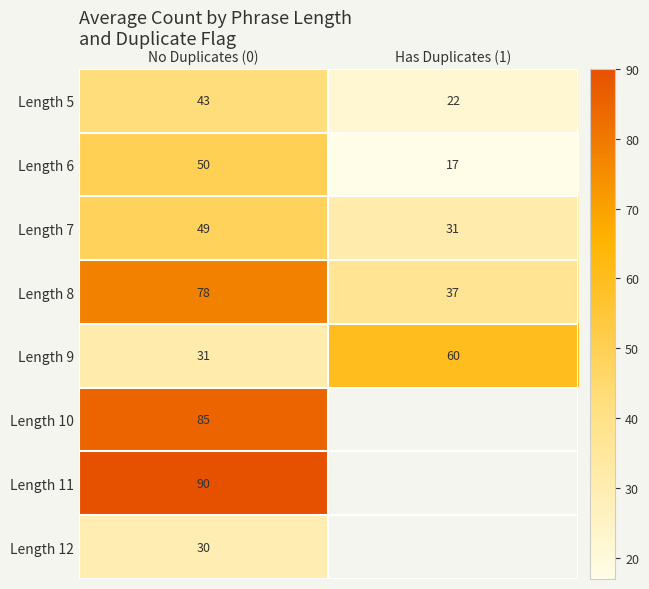

Is it true that Length 7 equals 48.6 at No Duplicates (0)?

True